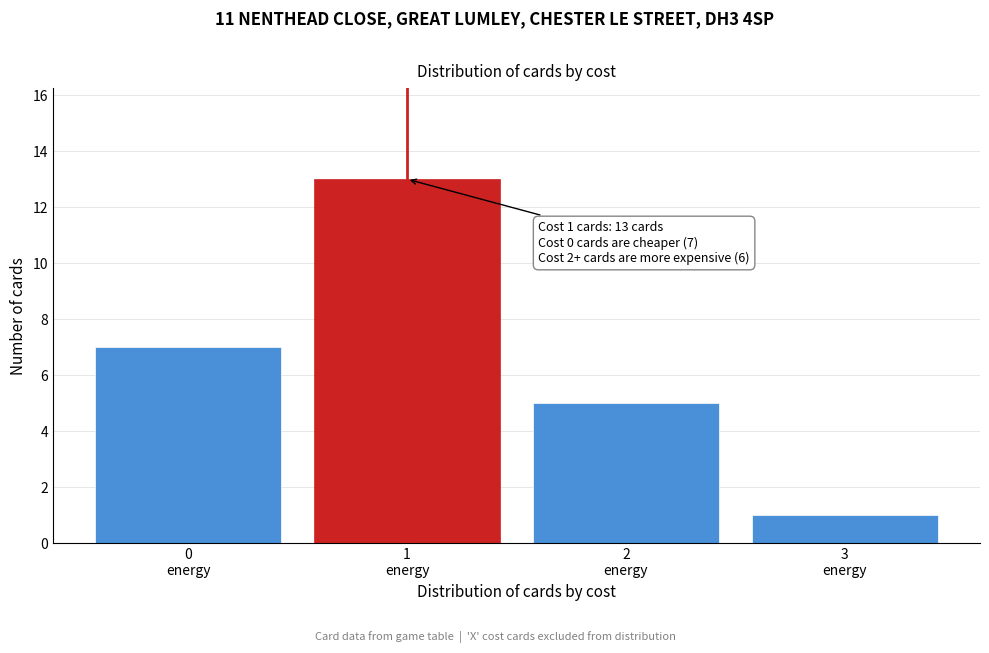

Reading left to right, transcribe all the data shown in this chart.

7	13	5	1